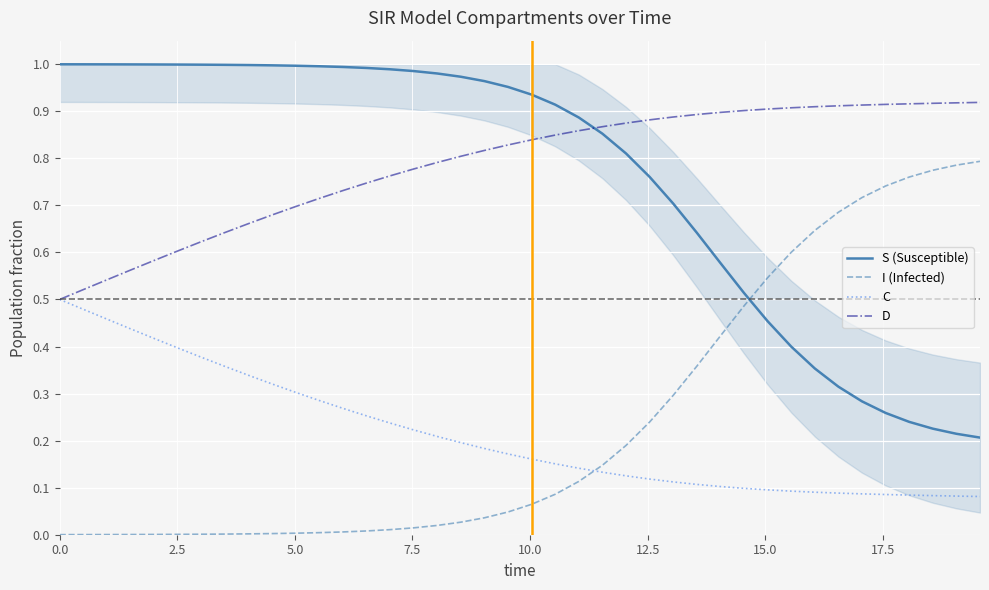

What is the value of the C point at the 16th from the left?

0.2